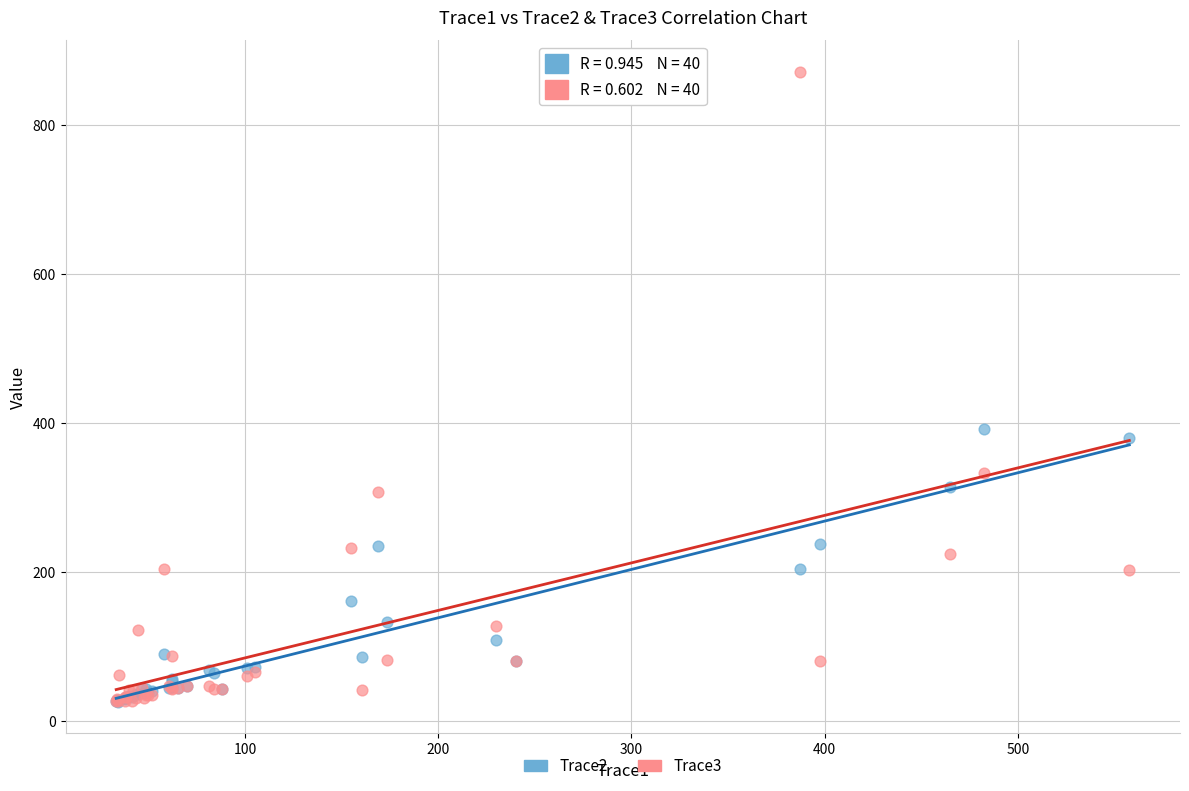

Across all series, what Y value is closest to 449?

391.8